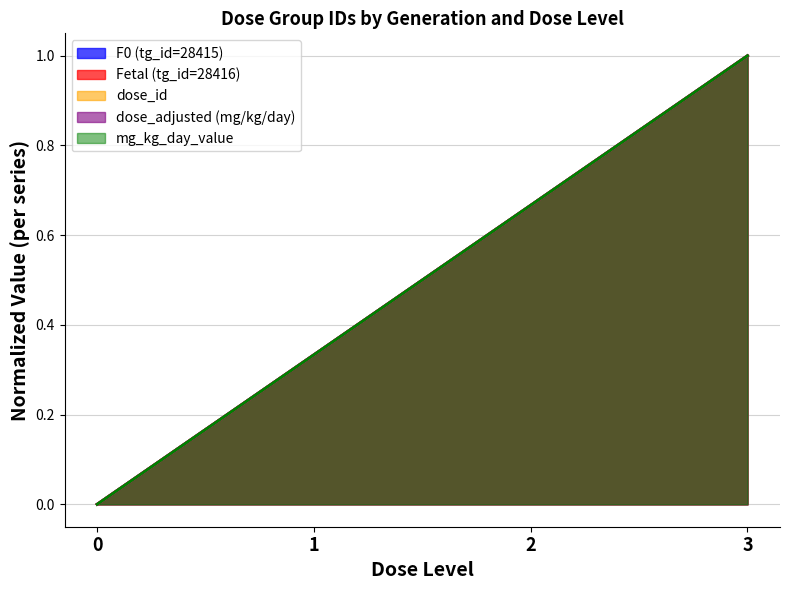

How many values in mg_kg_day_value are above zero?

3